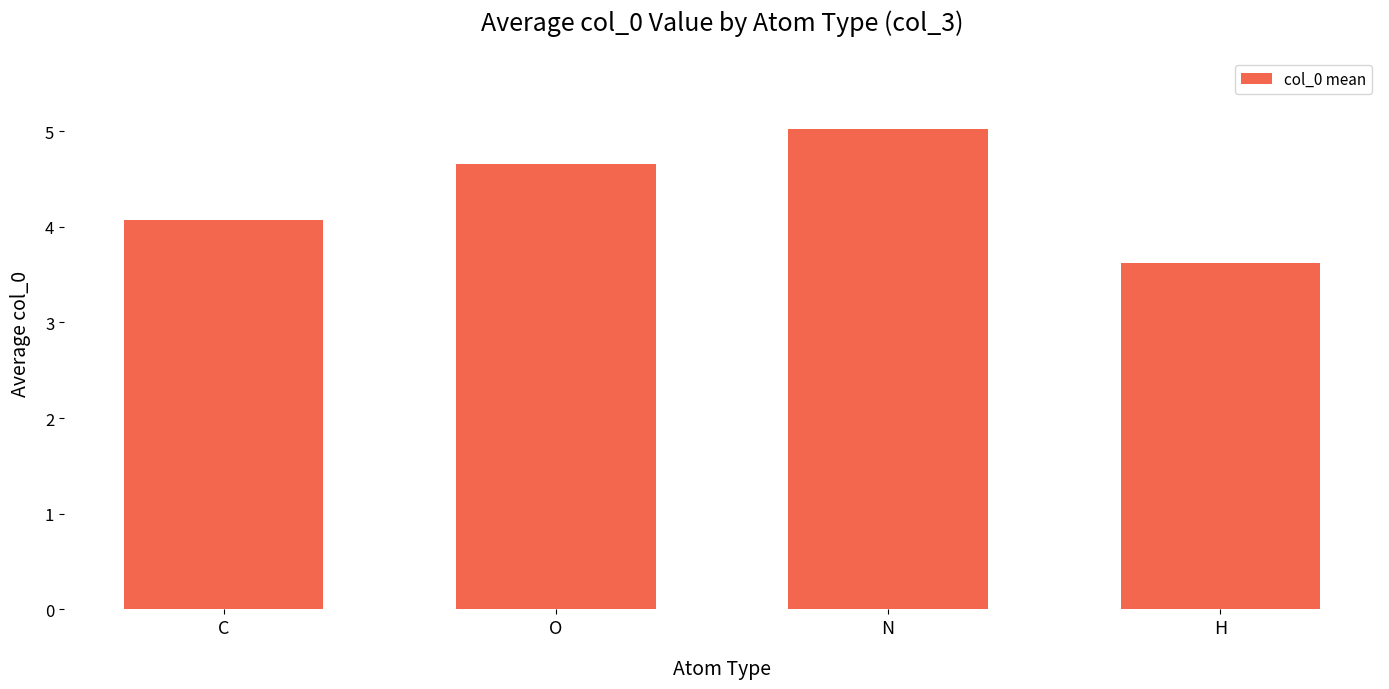

Rank the categories by value from lowest to highest.

H, C, O, N